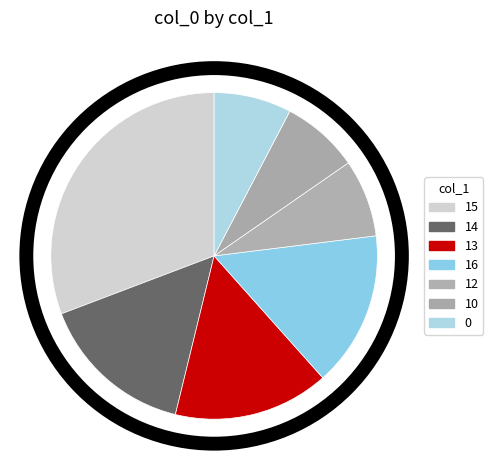

Count the number of slices in the pie.

7